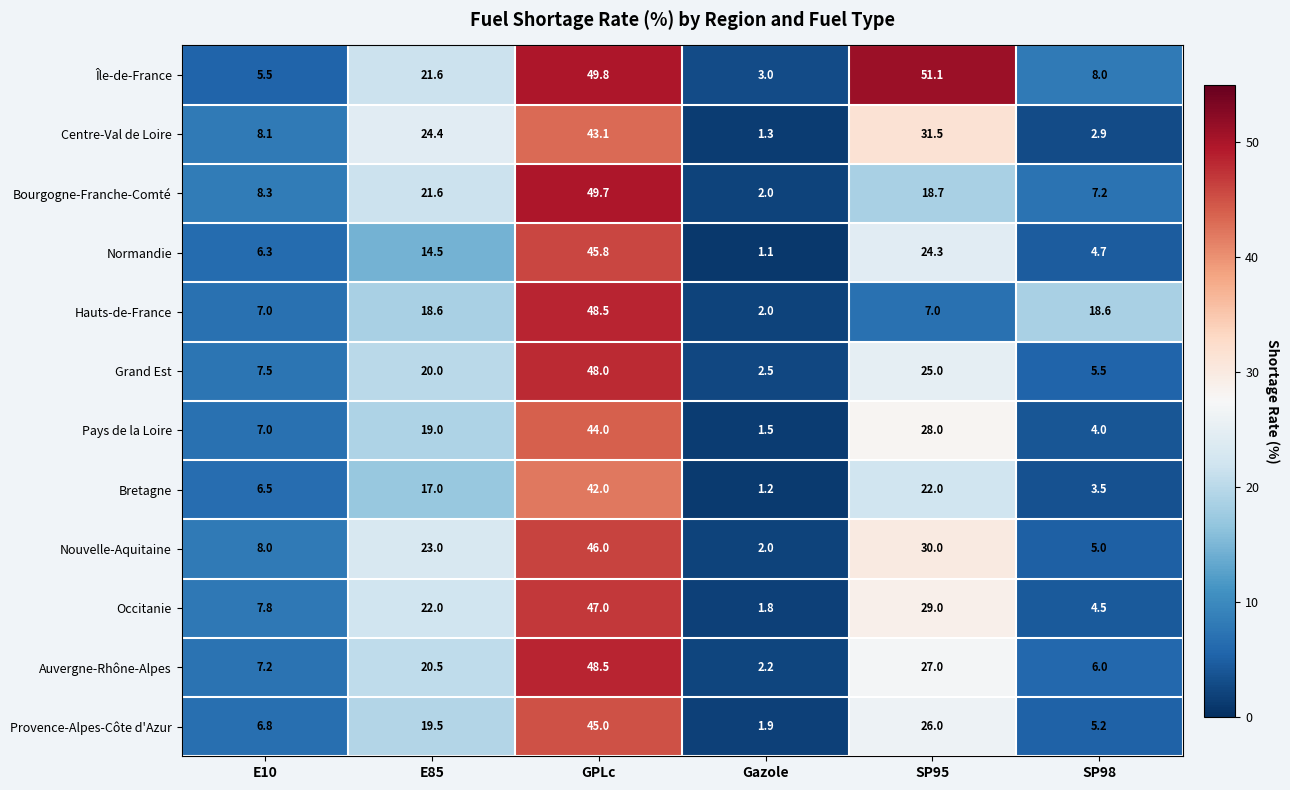

List the labels in order of Centre-Val de Loire value, largest first.

GPLc, SP95, E85, E10, SP98, Gazole